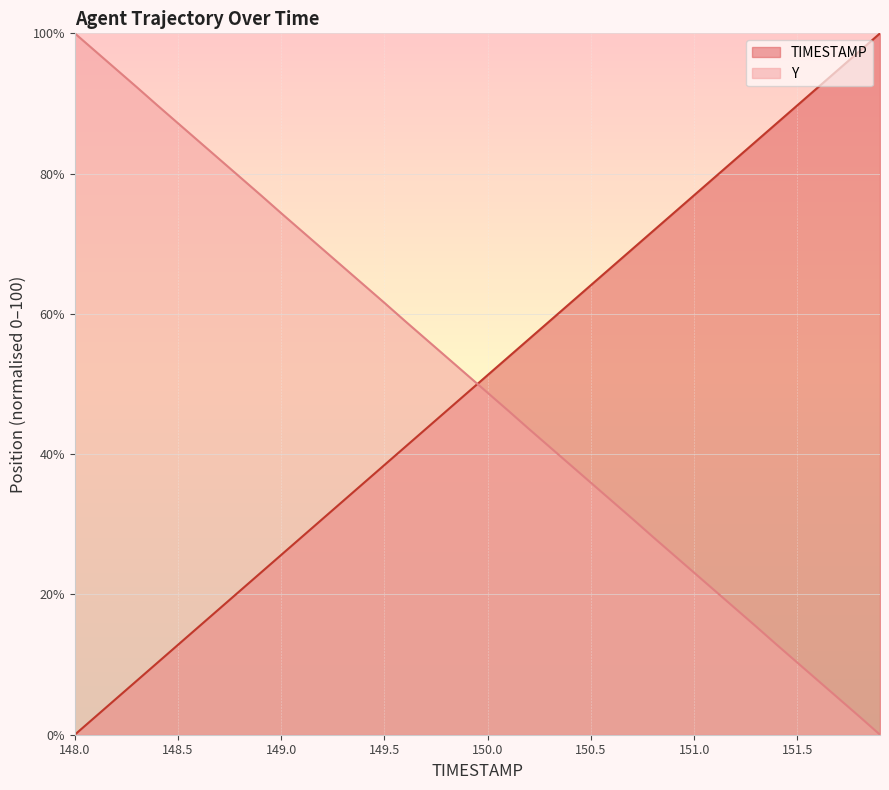

True or false: TIMESTAMP and Y intersect in this chart.

True